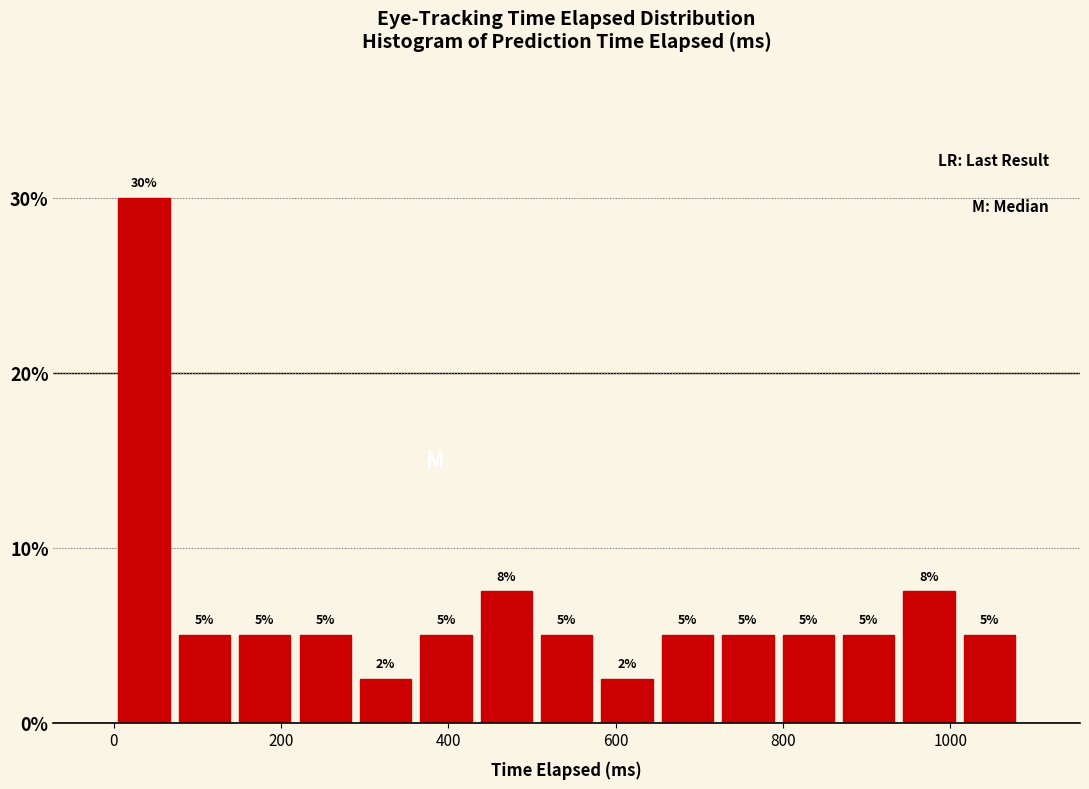

Read against the x-axis, roughly where is the centre of the tallest bar?

40